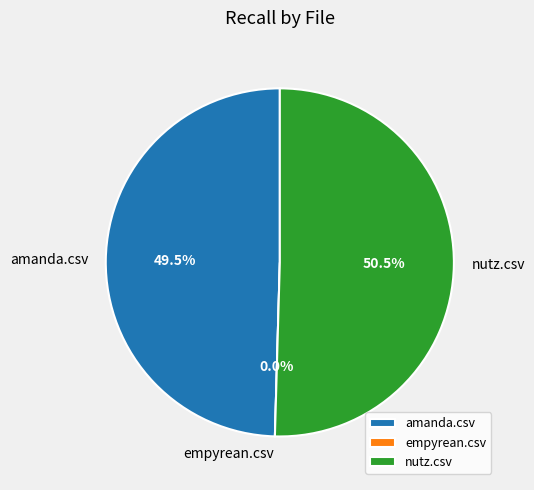

Combined, what portion of the pie is empyrean.csv and nutz.csv?

50.5%